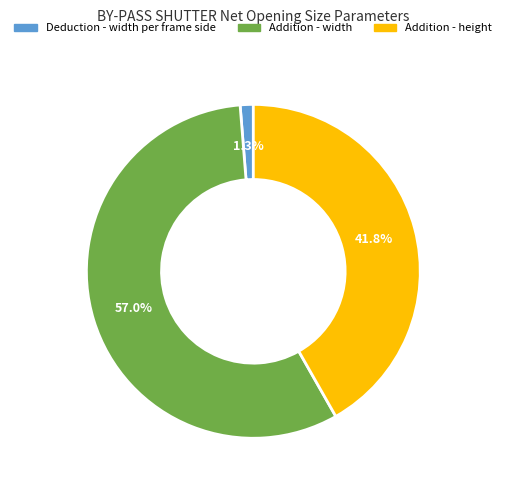

What is the largest slice in the pie chart?

Addition - width